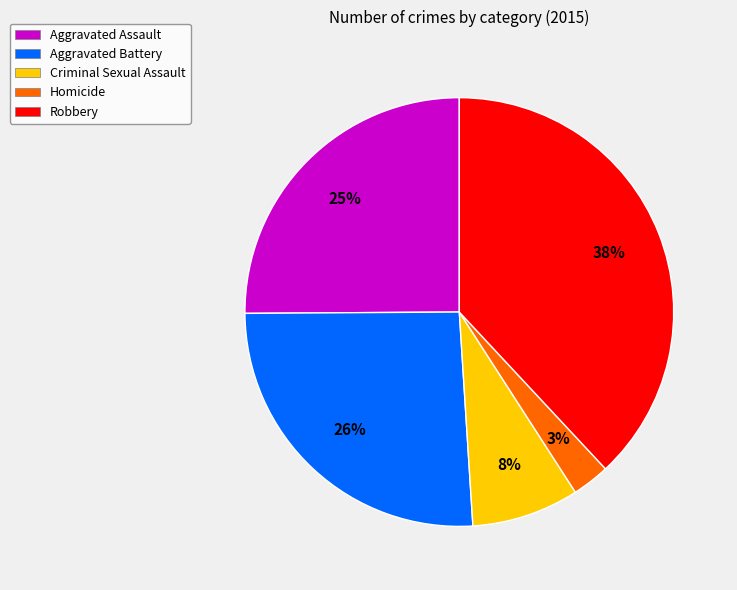

To the nearest percent, what is the difference between the largest and smallest slice percentages?

35%